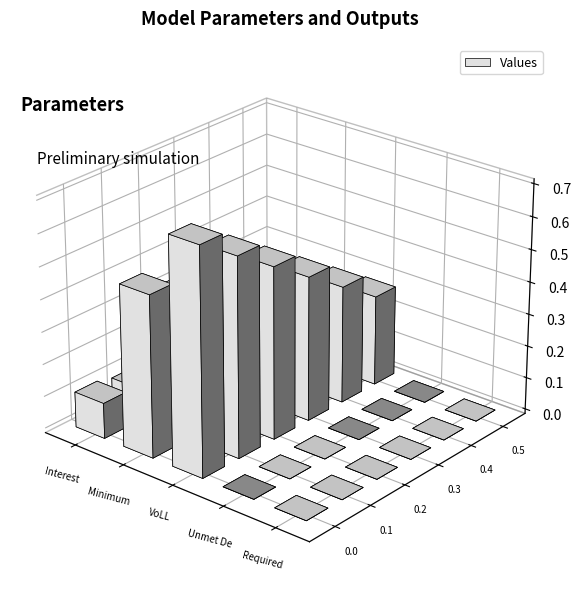

The chart shows a value of 431355.5 at NPV. True or false?

False